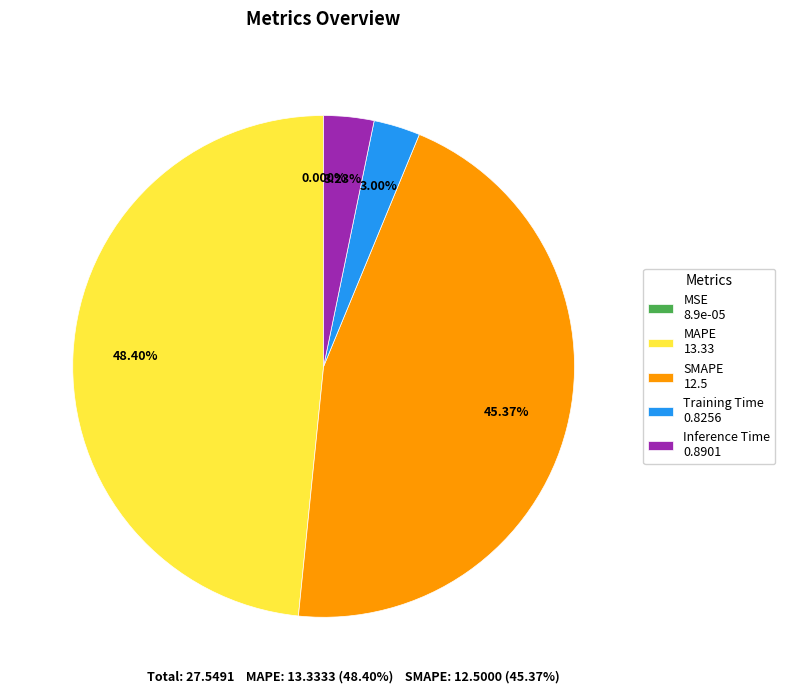

Is the sum of MAPE 13.33 and Training Time 0.8256 greater than half?

Yes